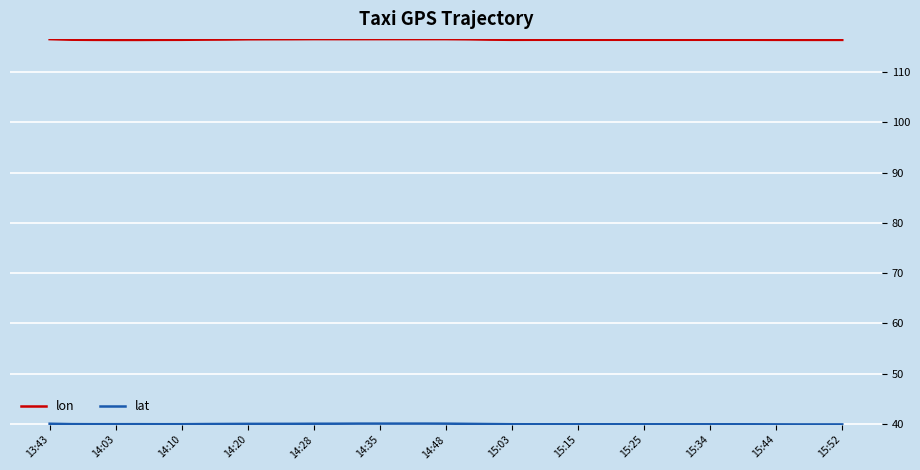

How many distinct data groups are displayed?

2